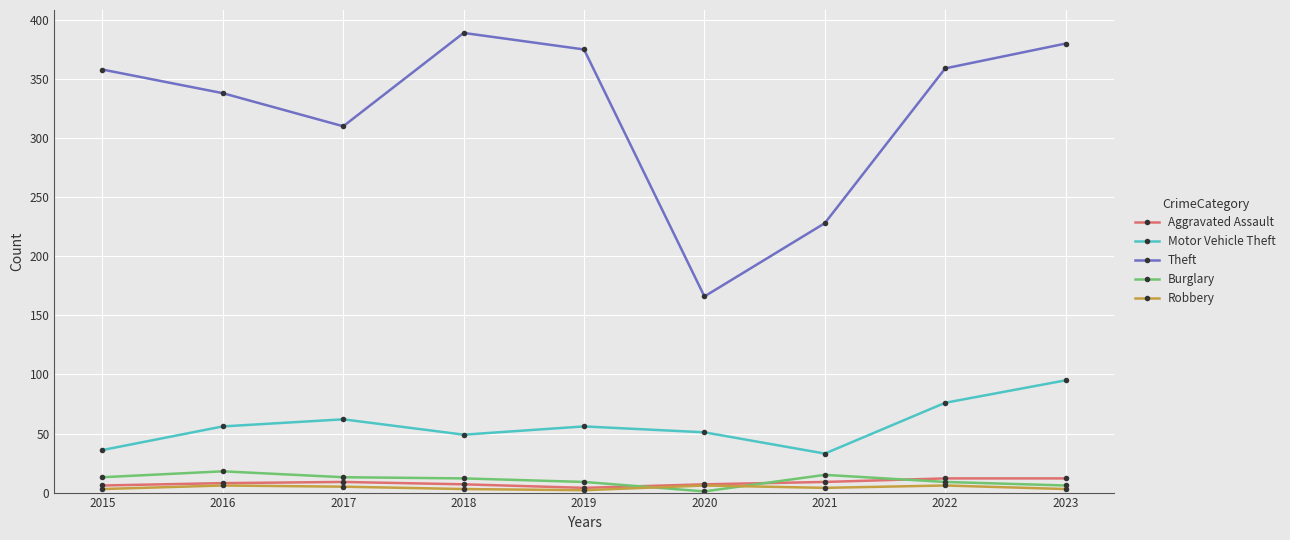

Which series has the widest spread of values?

Theft